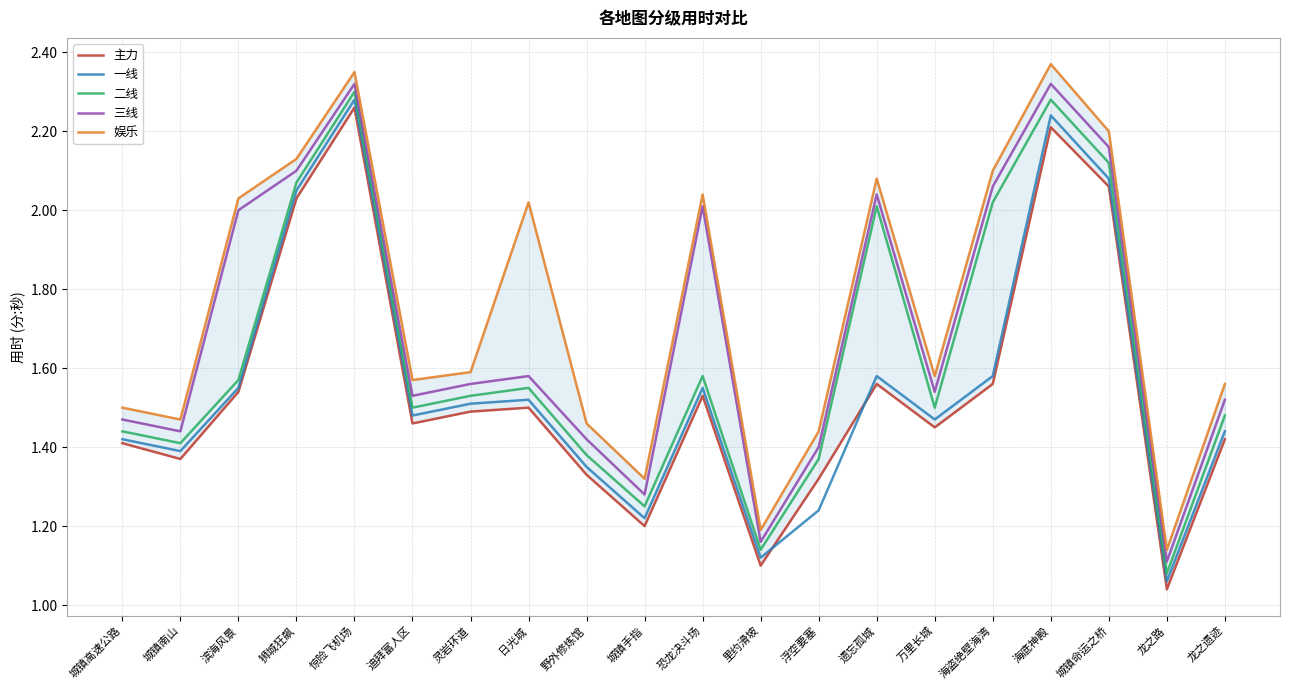

What value does the 二线 series have at 惊险飞机场?

2.3